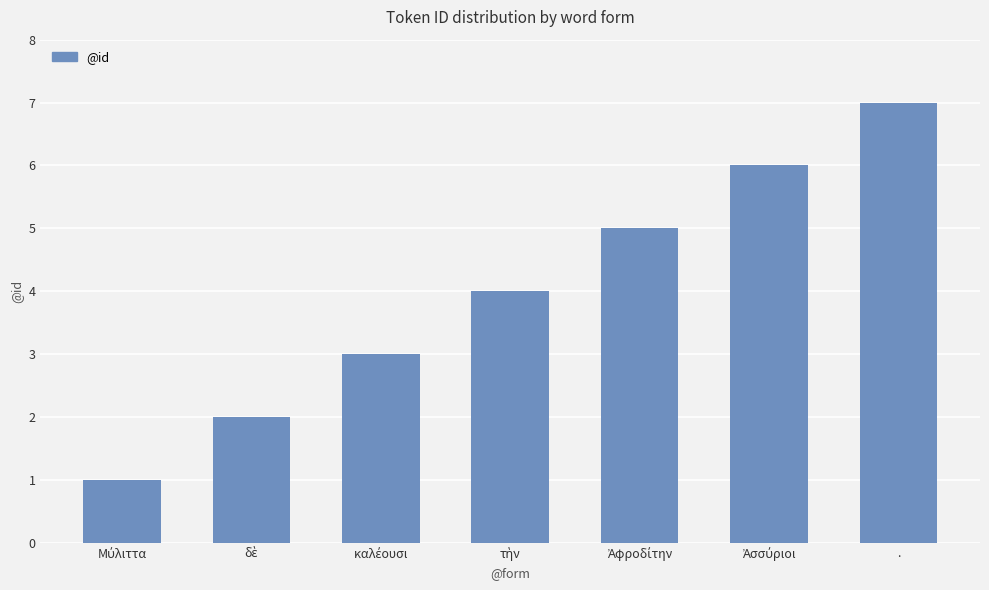

What is the difference between the maximum and minimum values?

6